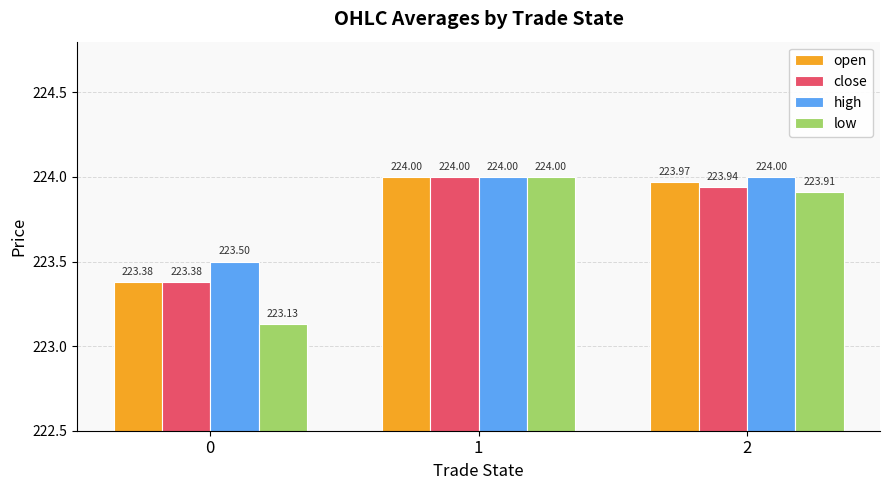

At which label does open reach its peak?

1